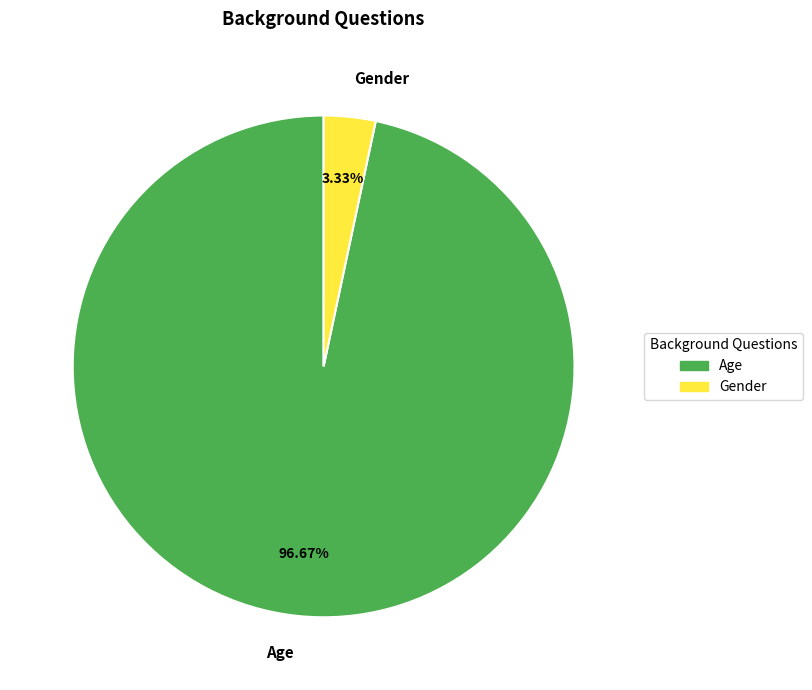

True or false: Age accounts for 97% of the total.

True